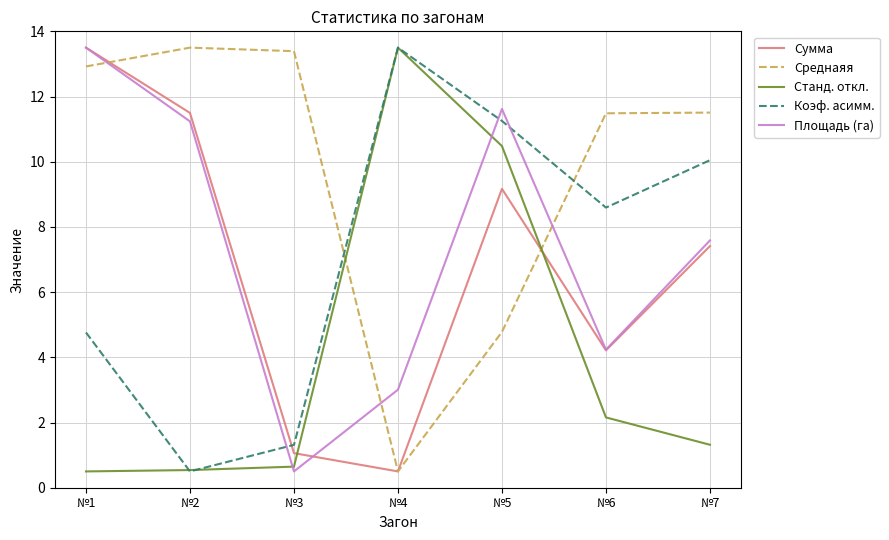

What is the difference between the maximum and minimum values in the Станд. откл. series?

13.0